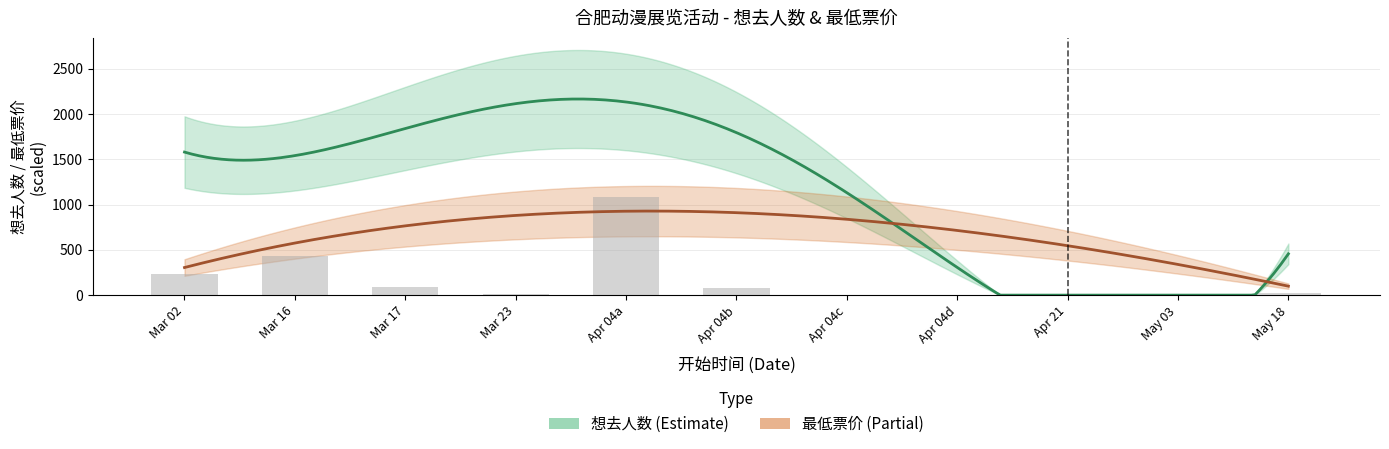

What is the difference between the maximum and second lowest values?

1080.6